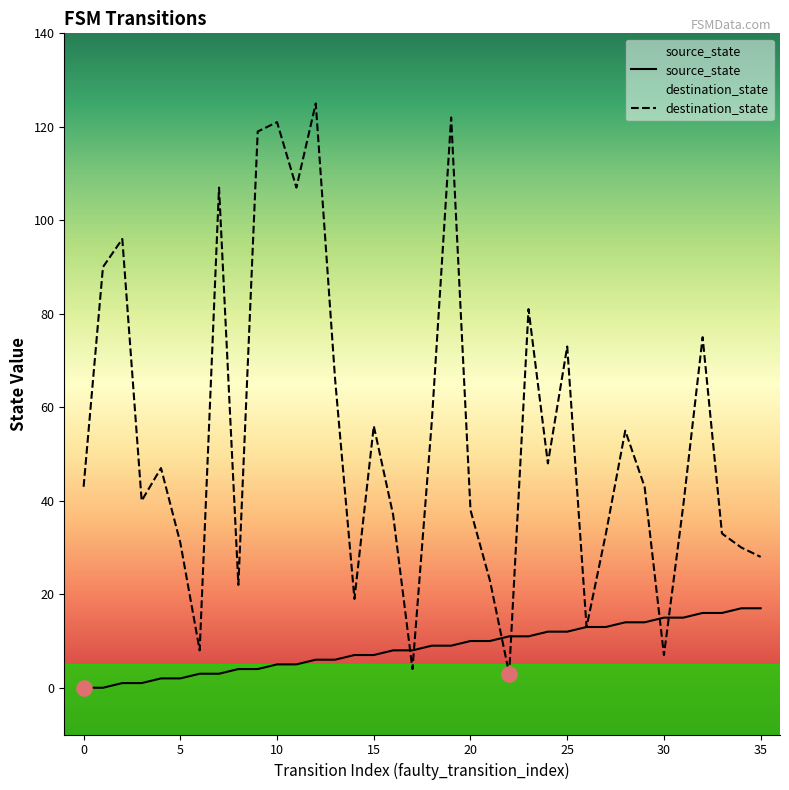

Which series has the largest total across all categories?

destination_state